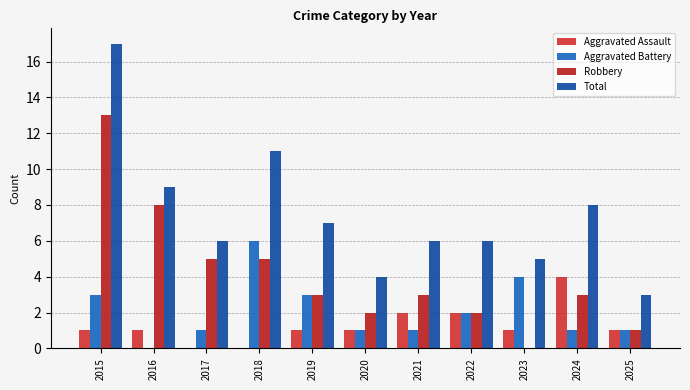

At which category is the sum across all series the highest?

2015